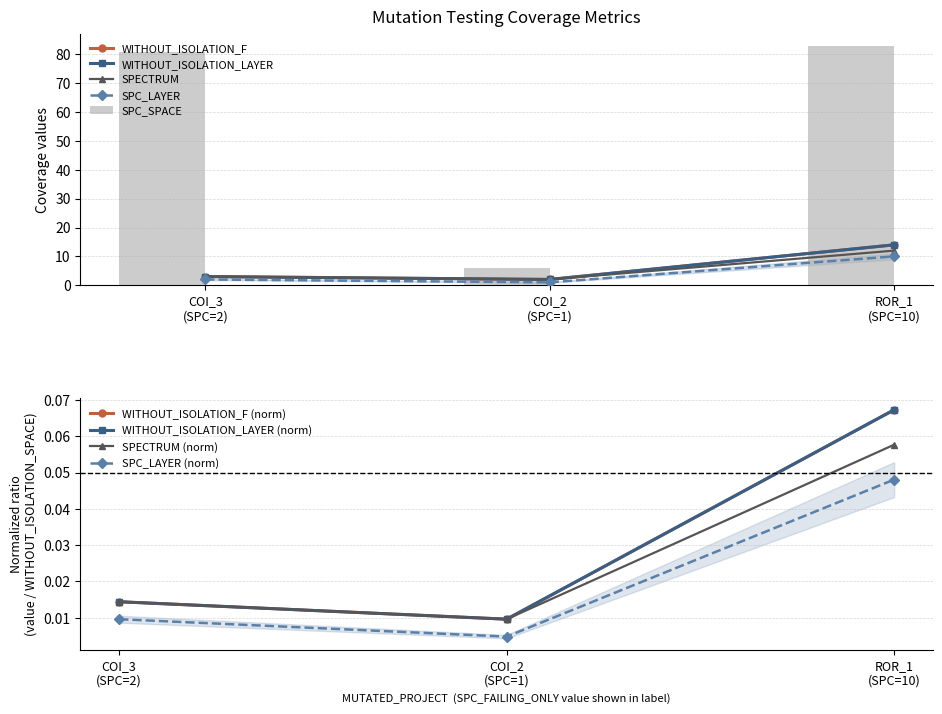

At which label does SPC_SPACE first exceed 81?

ROR_1 (SPC=10)